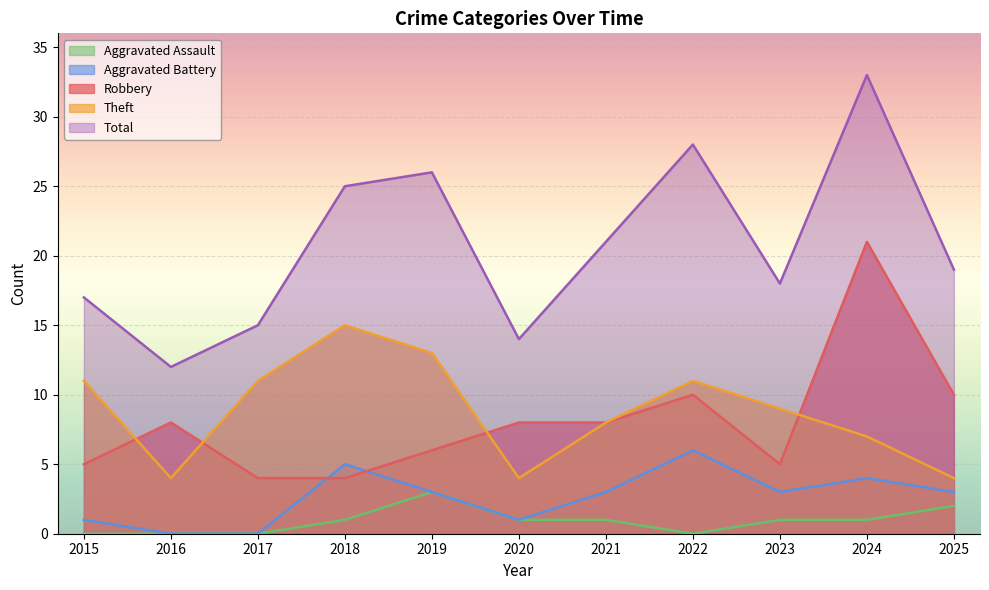

How many positive values does the Aggravated Assault series have?

7